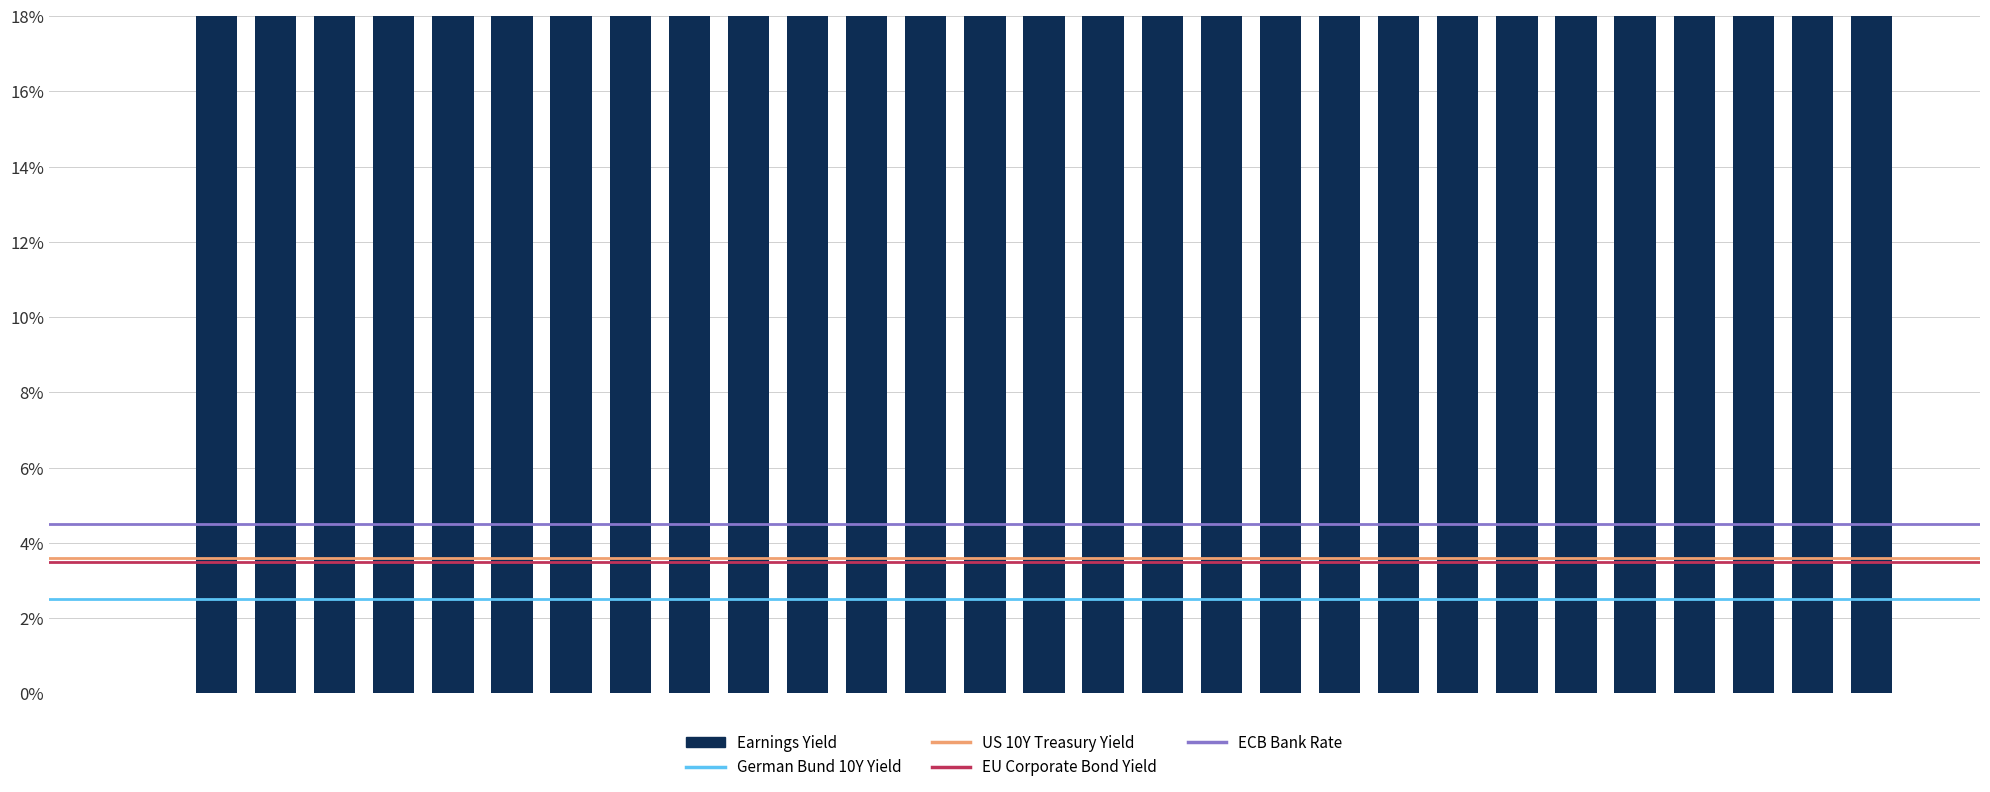

Is it true that ECB Bank Rate equals 1.2 at 17?

False